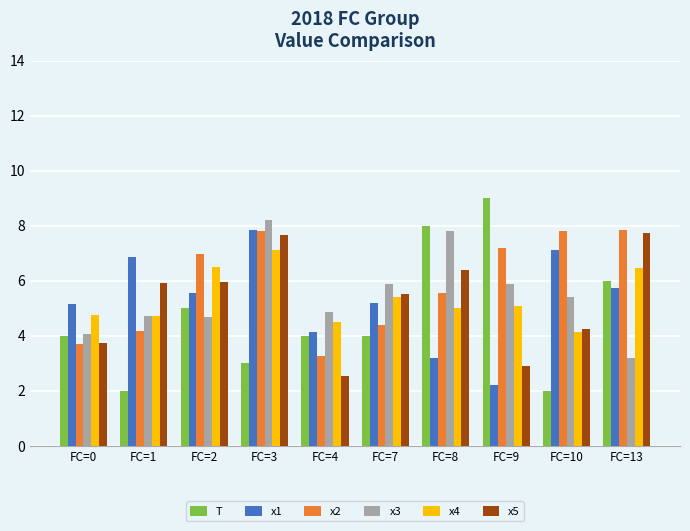

Is it true that x2 equals 1.4 at FC=8?

False